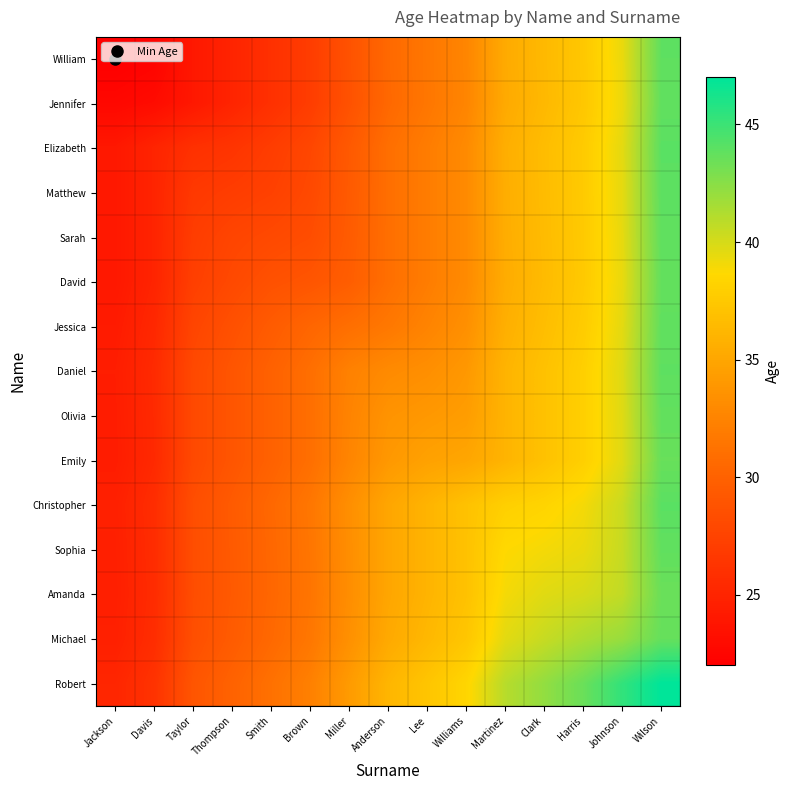

What is the spread (max minus min) of values at Brown?

5.3